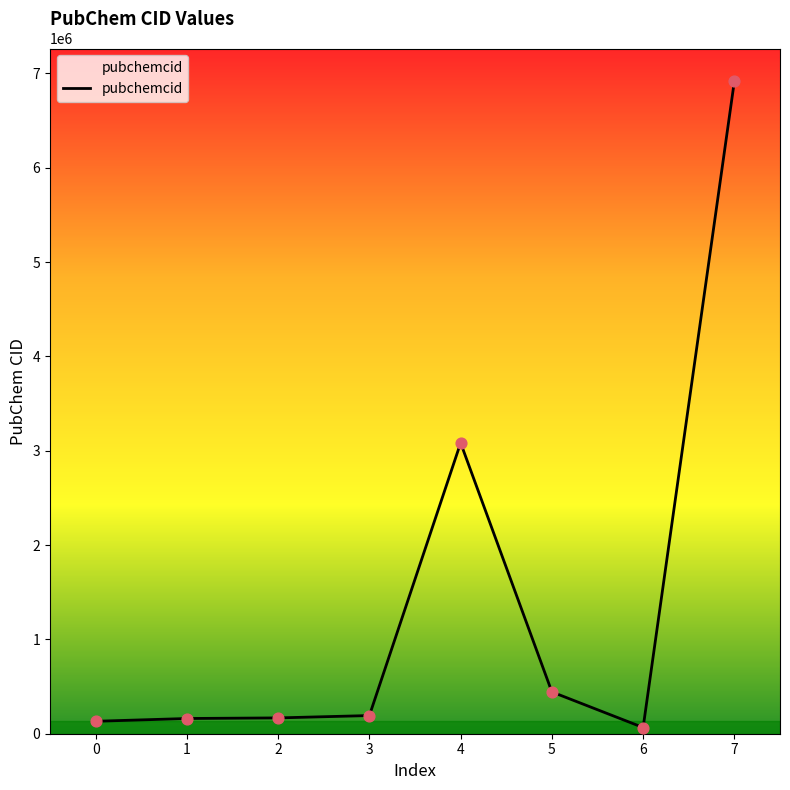

What is the change in value from 1 to 4?

+2921857